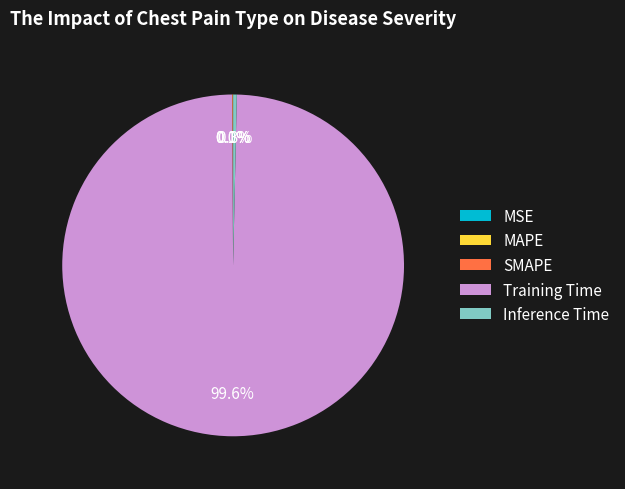

Which slice is the largest?

Training Time